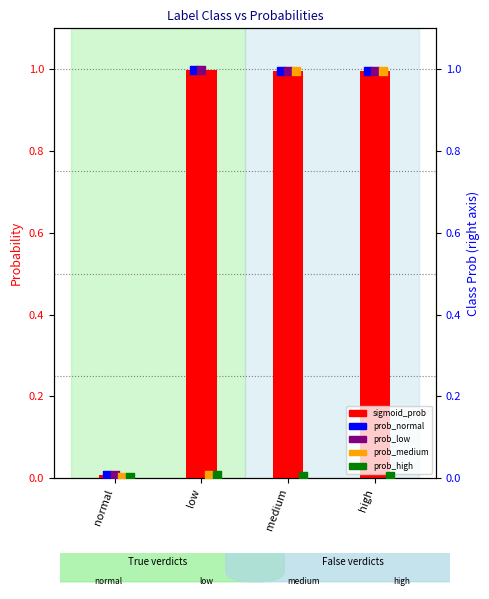

What are all the series names shown in the legend?

sigmoid_prob, prob_normal, prob_low, prob_medium, prob_high